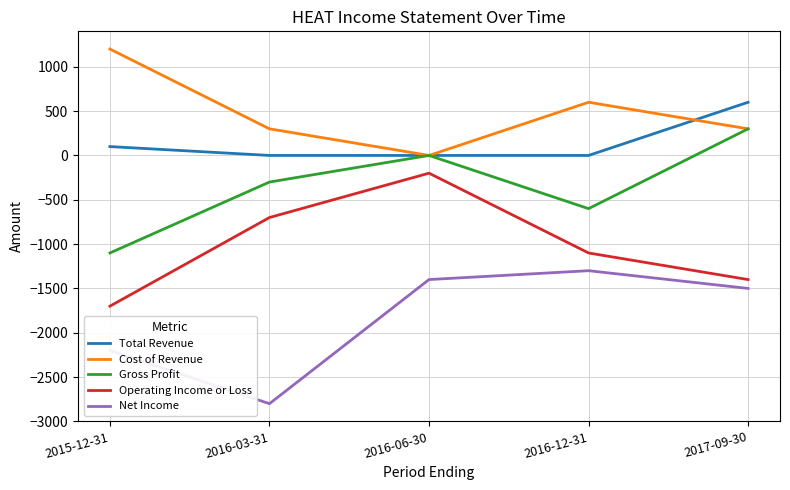

What are all the series names shown in the legend?

Total Revenue, Cost of Revenue, Gross Profit, Operating Income or Loss, Net Income